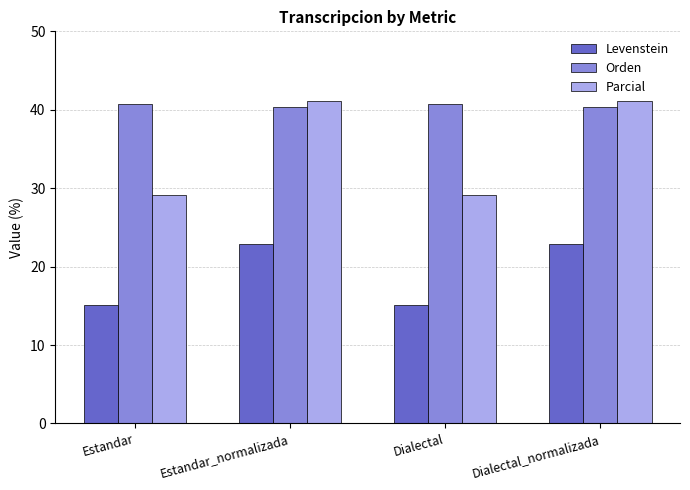

Is the value of Levenstein at Dialectal_normalizada greater than the value of Orden at Dialectal?

No